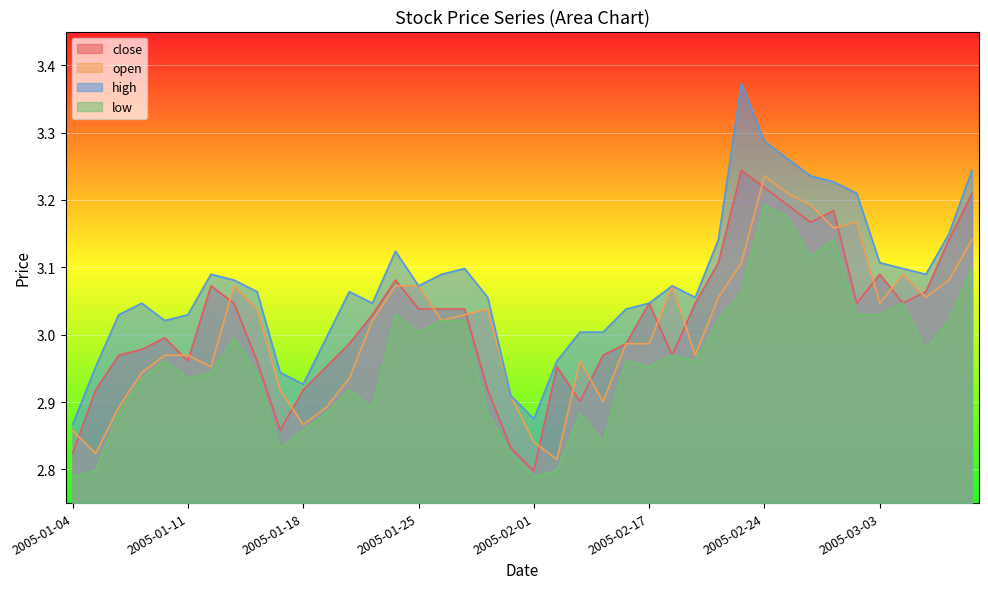

Between 2005-02-18 and 2005-03-09, which series saw the biggest shift?

close